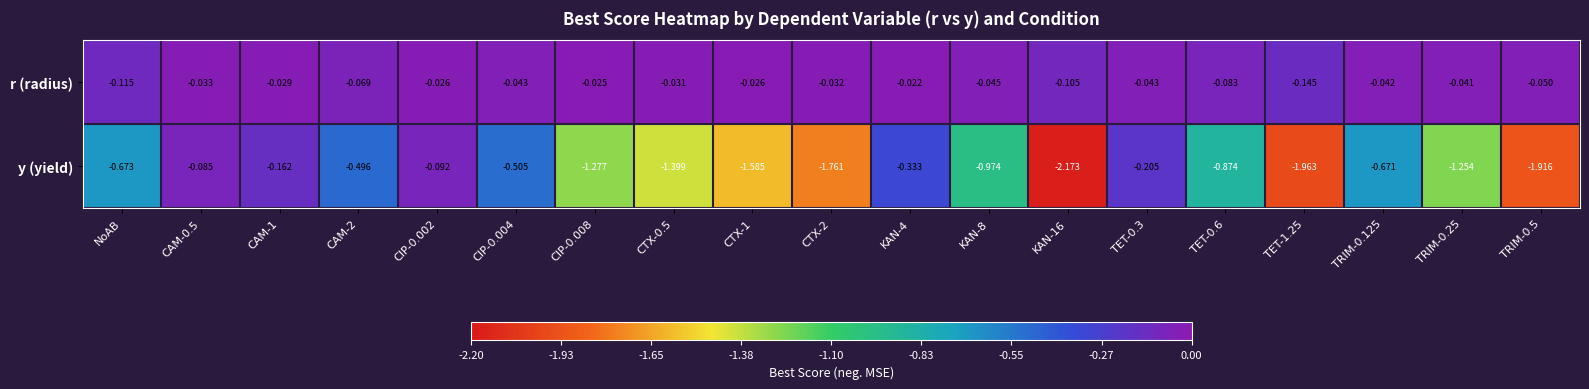

List the series in order of their overall mean, highest first.

r (radius), y (yield)